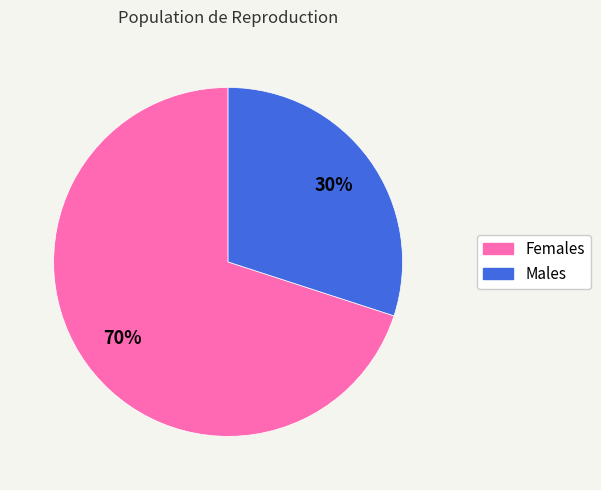

To the nearest percent, what is the difference between the largest and smallest slice percentages?

40%